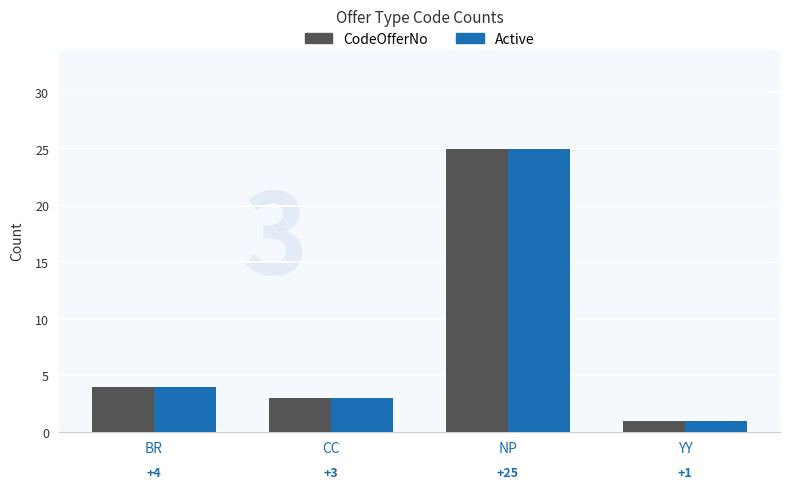

Where is CodeOfferNo nearest to the value 13?

BR